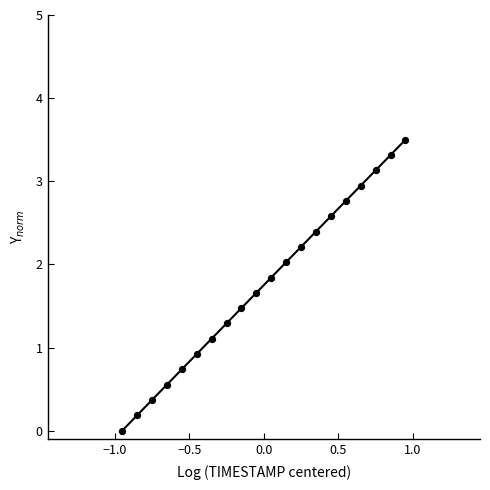

What is the range of Y values (max minus min)?

3.5